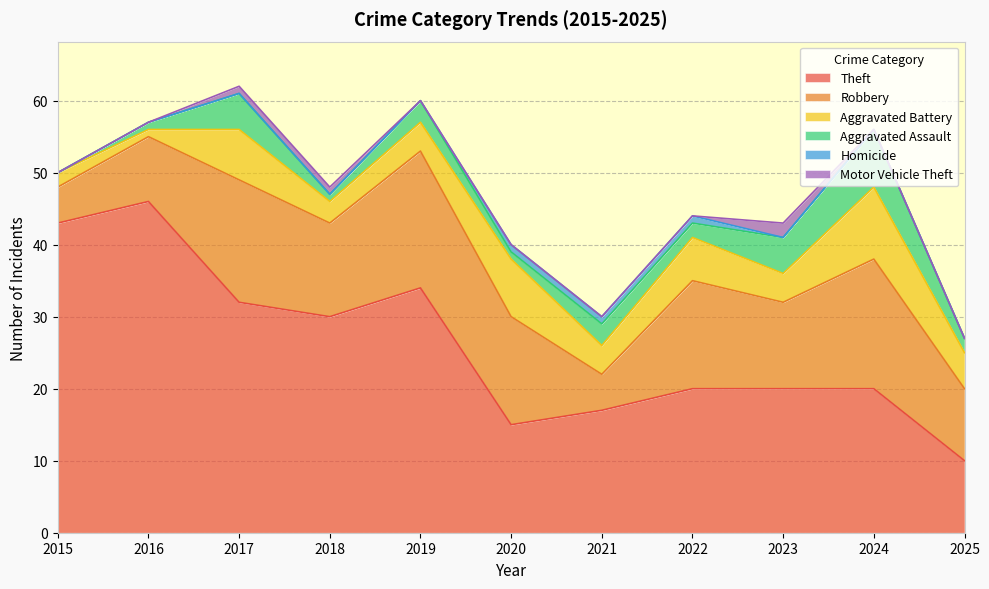

What is the average value of the Theft series?

26